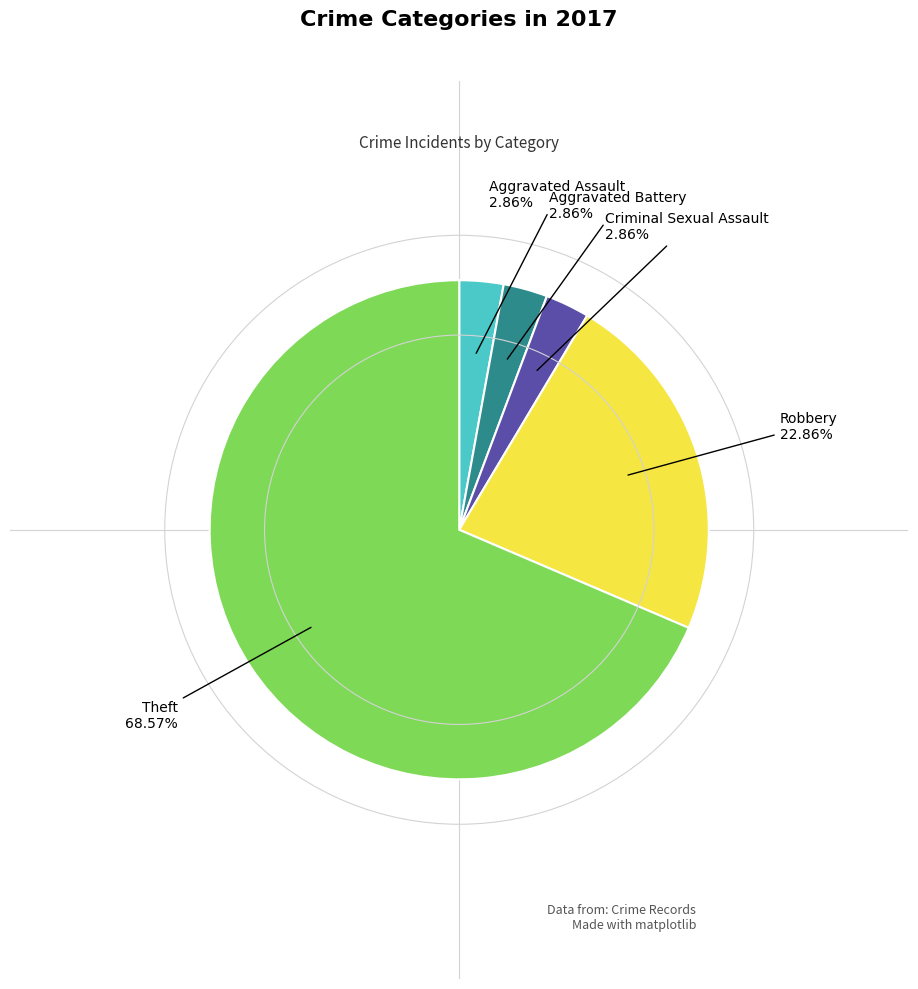

To the nearest percent, what is the average slice percentage?

20%